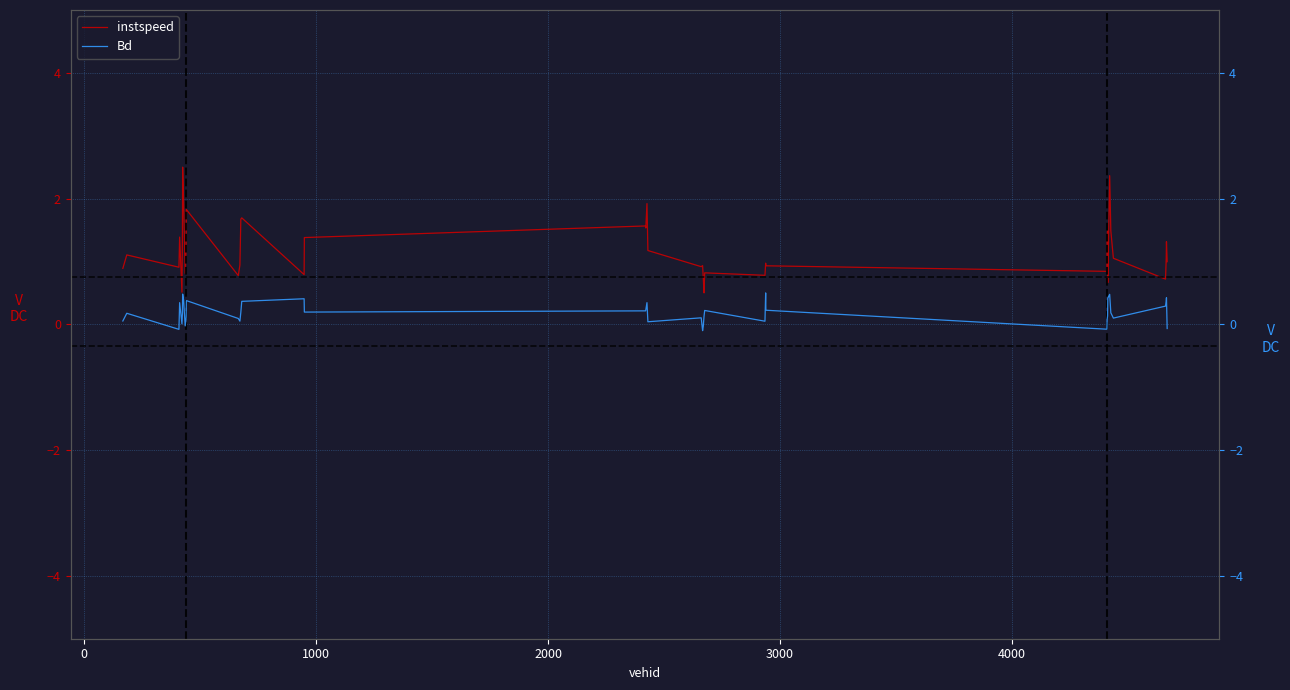

What is the maximum value for instspeed?

2.5